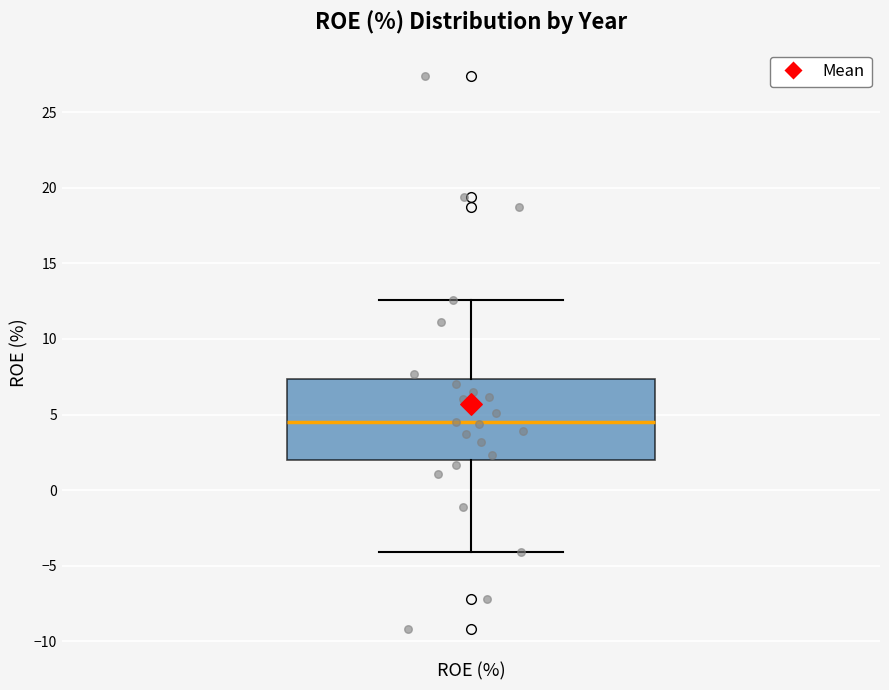

Read this box plot against the y-axis: the position of the median line, the range covered by the box, and the ends of both whiskers. The values are not printed on the chart, so give them approximately, as read against the axis.

median 4.5, box 2.0 to 7.5, whiskers -4.0 to 12.5